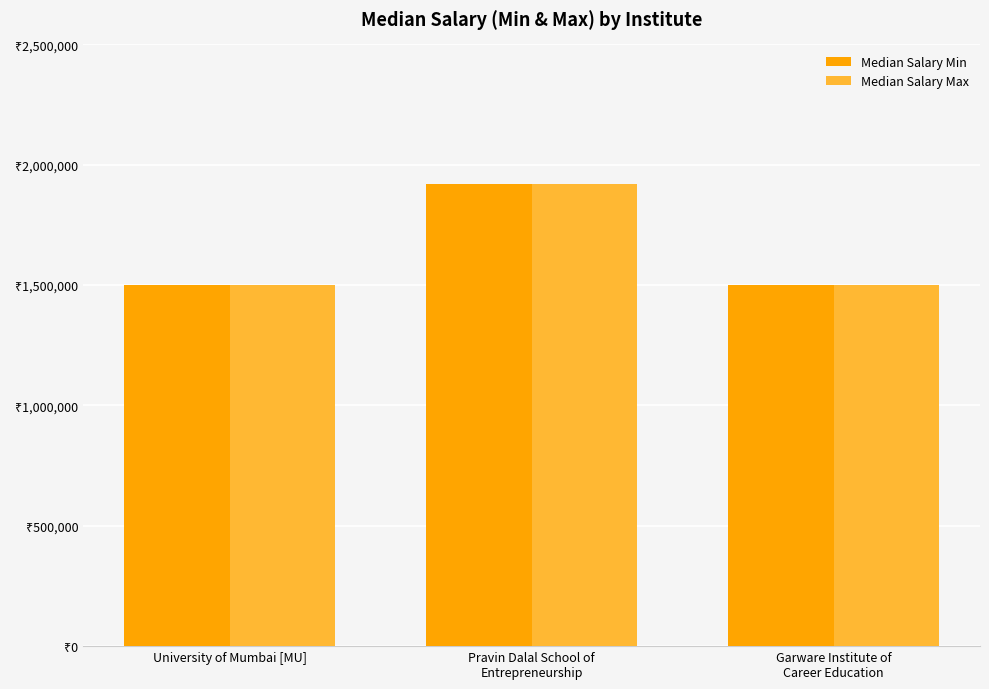

What is the sum of all Median Salary Max values?

4920000